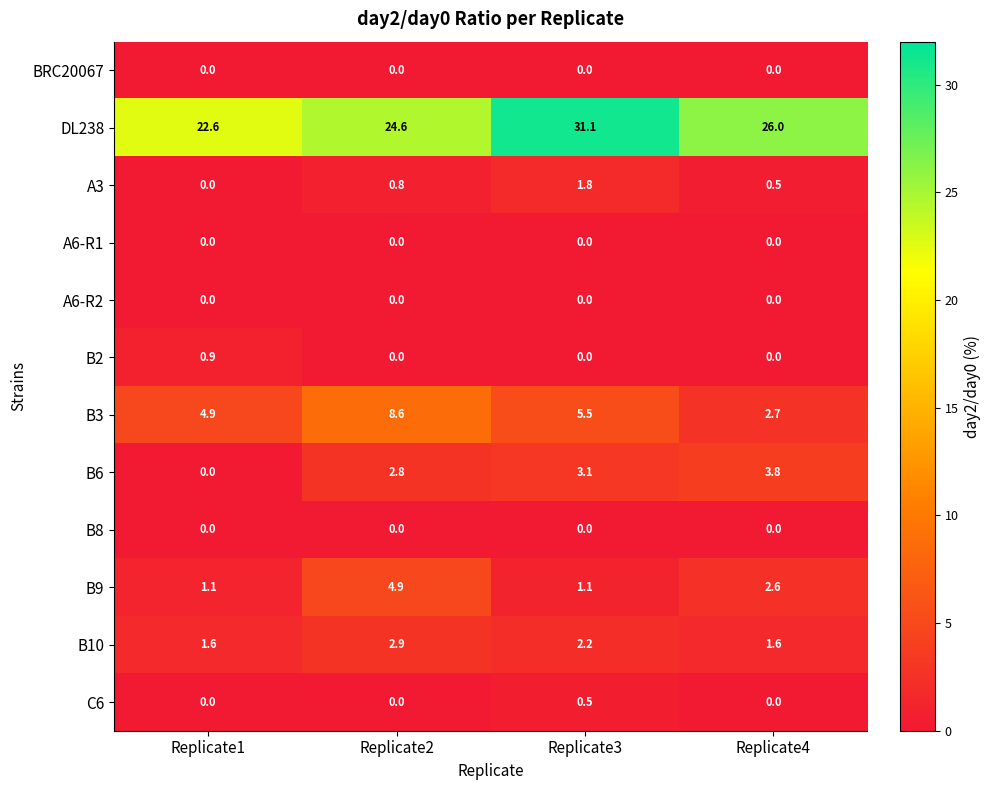

What is the total value across all series at Replicate3?

45.3